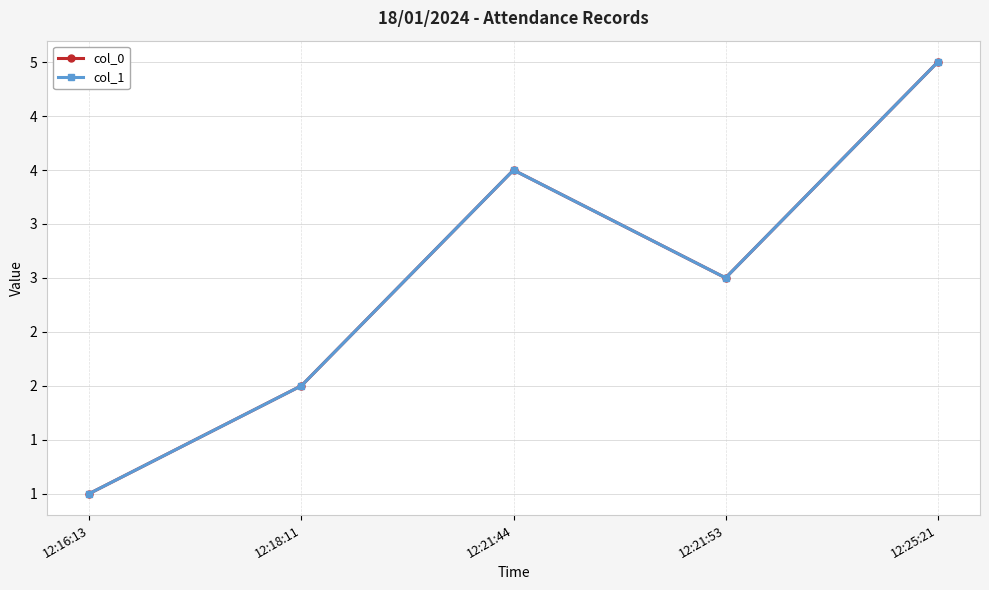

True or false: col_1 has a value of 5 at 12:25:21.

True